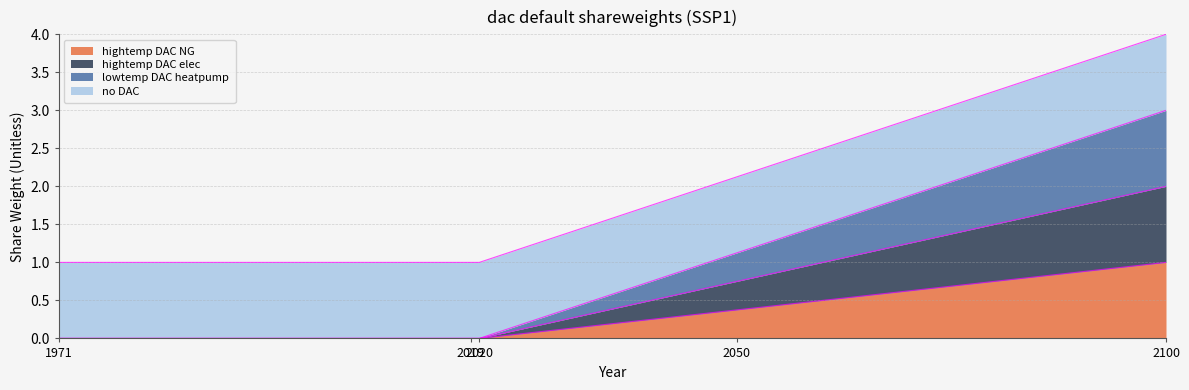

The value of hightemp DAC NG at 2050 is 0.1. True or false?

False